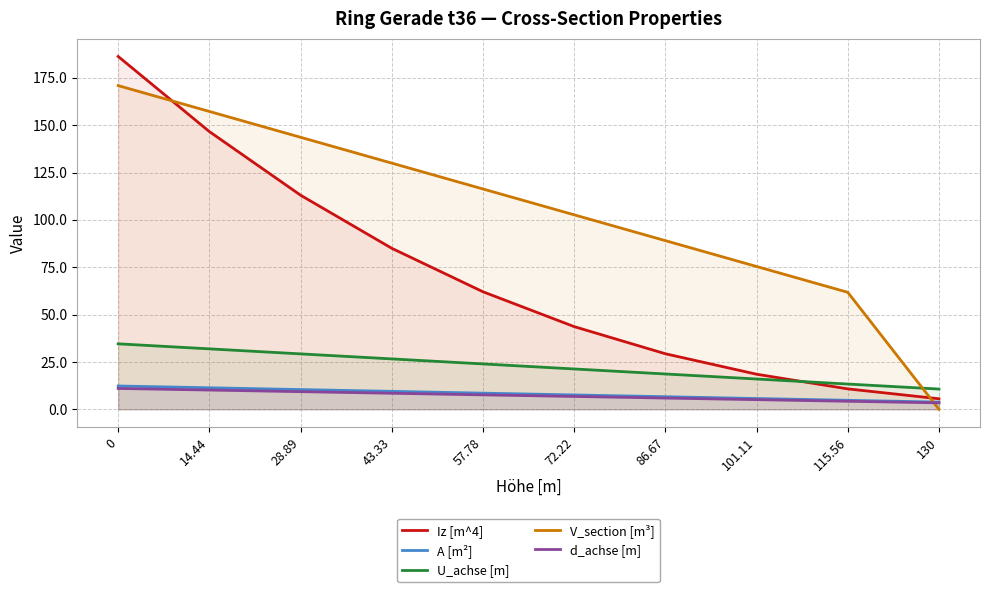

Reading left to right, extract all data points from this chart.

Iz [m^4]: 186.3	146.6	113.0	85.0	62.0	43.6	29.3	18.5	10.8	5.5
A [m²]: 12.3	11.4	10.4	9.5	8.5	7.6	6.6	5.7	4.8	3.8
U_achse [m]: 34.6	31.9	29.2	26.6	23.9	21.3	18.6	16.0	13.3	10.7
V_section [m³]: 170.9	157.2	143.6	130.0	116.3	102.7	89.0	75.4	61.8	0.0
d_achse [m]: 11.0	10.2	9.3	8.5	7.6	6.8	5.9	5.1	4.2	3.4